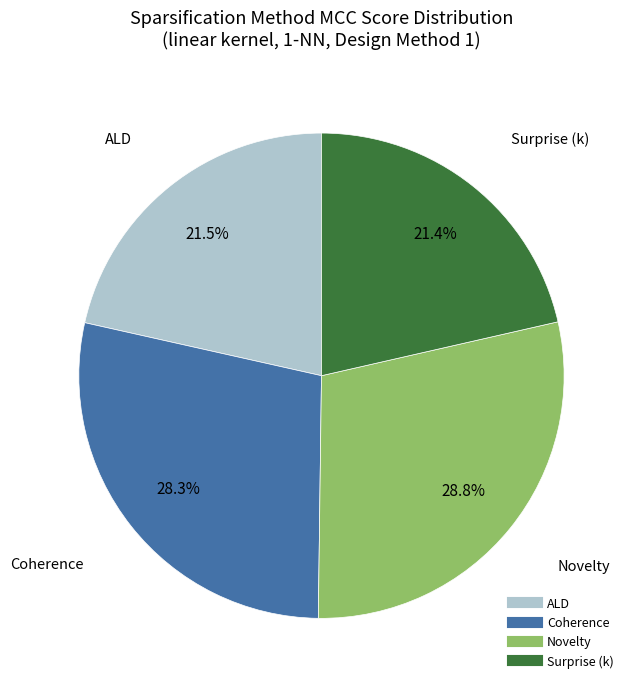

What percentage is the Novelty slice, to the nearest percent?

29%